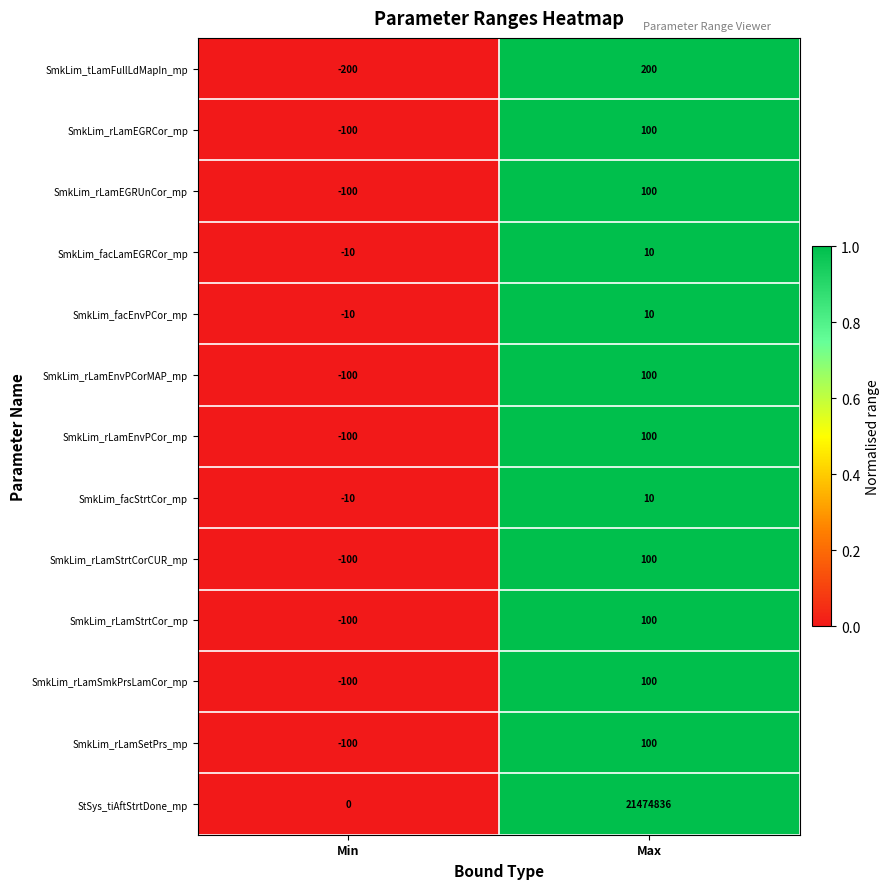

What is the average value of the StSys_tiAftStrtDone_mp series?

10737418